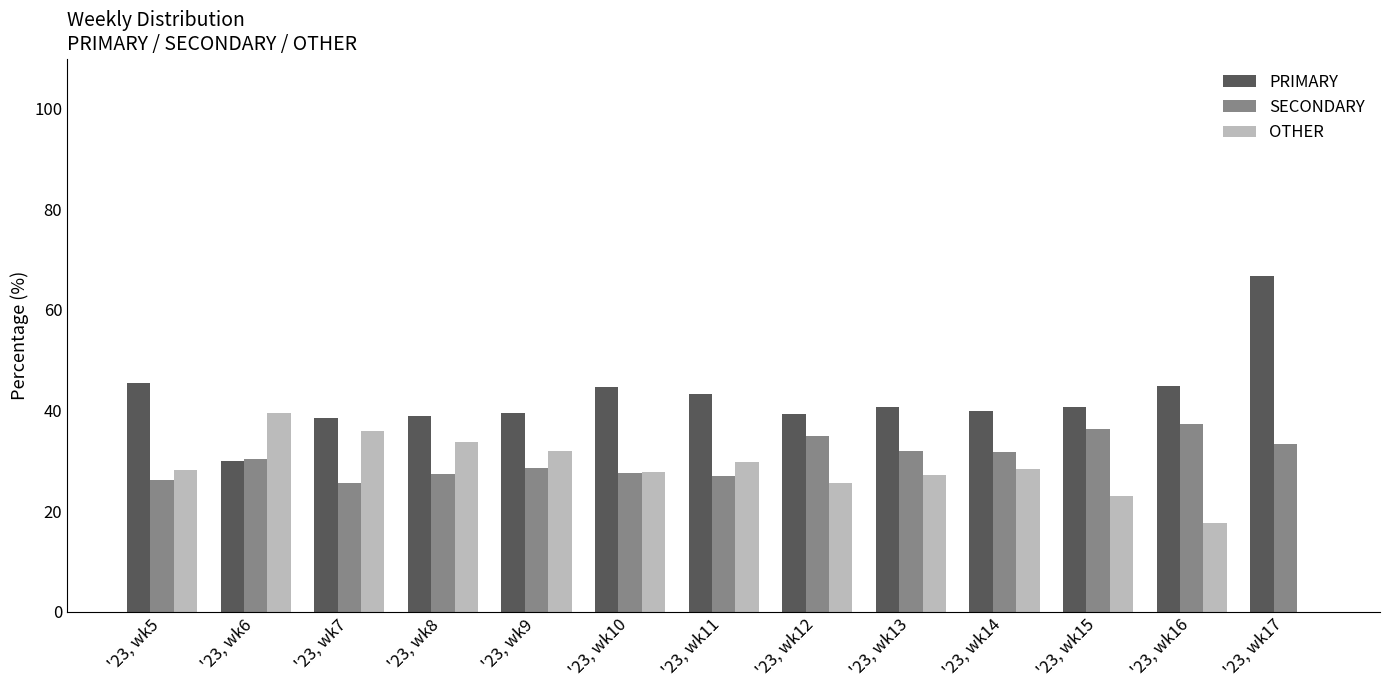

True or false: OTHER has a value of 11.5 at '23, wk15.

False